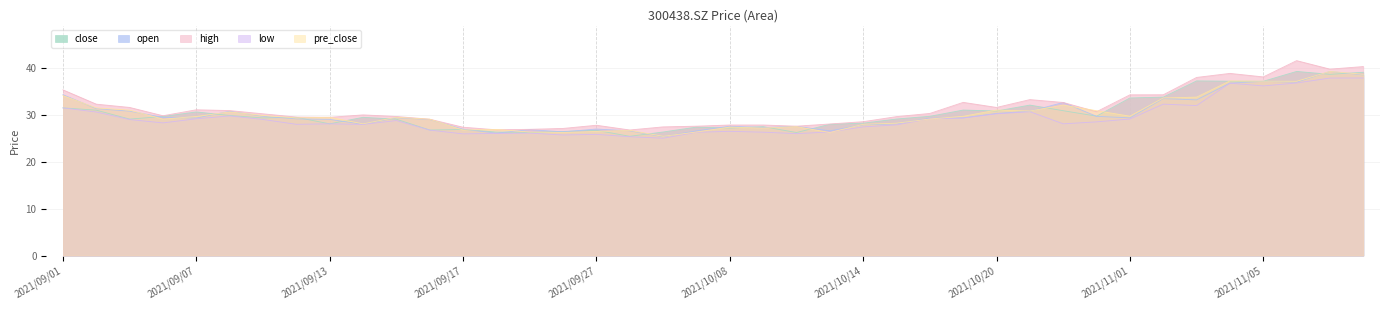

How many lines are shown in the chart?

5